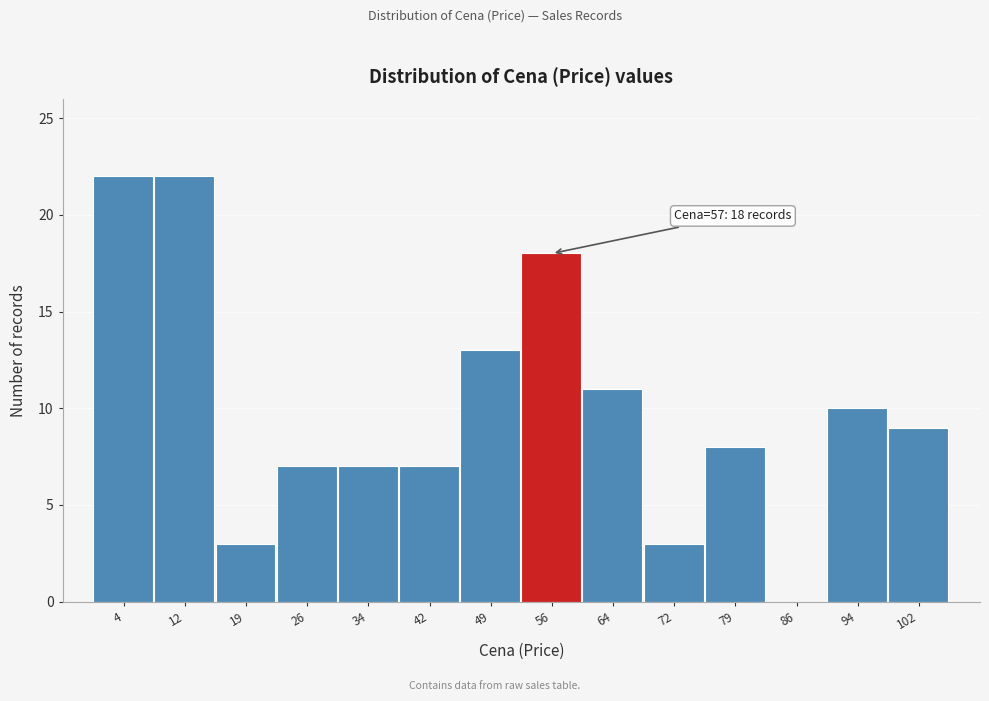

Reading left to right, list all the values displayed in this chart.

4=22	12=22	19=3	26=7	34=7	42=7	49=13	56=18	64=11	72=3	79=8	86=0	94=10	102=9